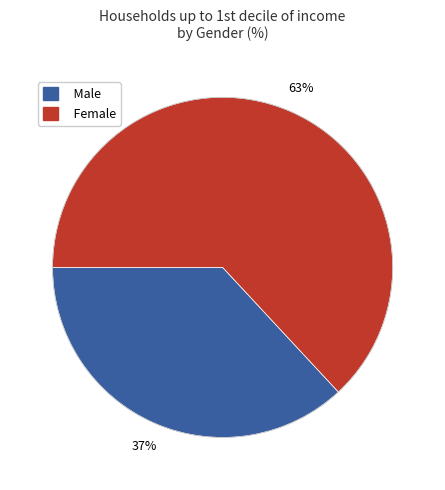

The female slice represents 63% of the pie. True or false?

True